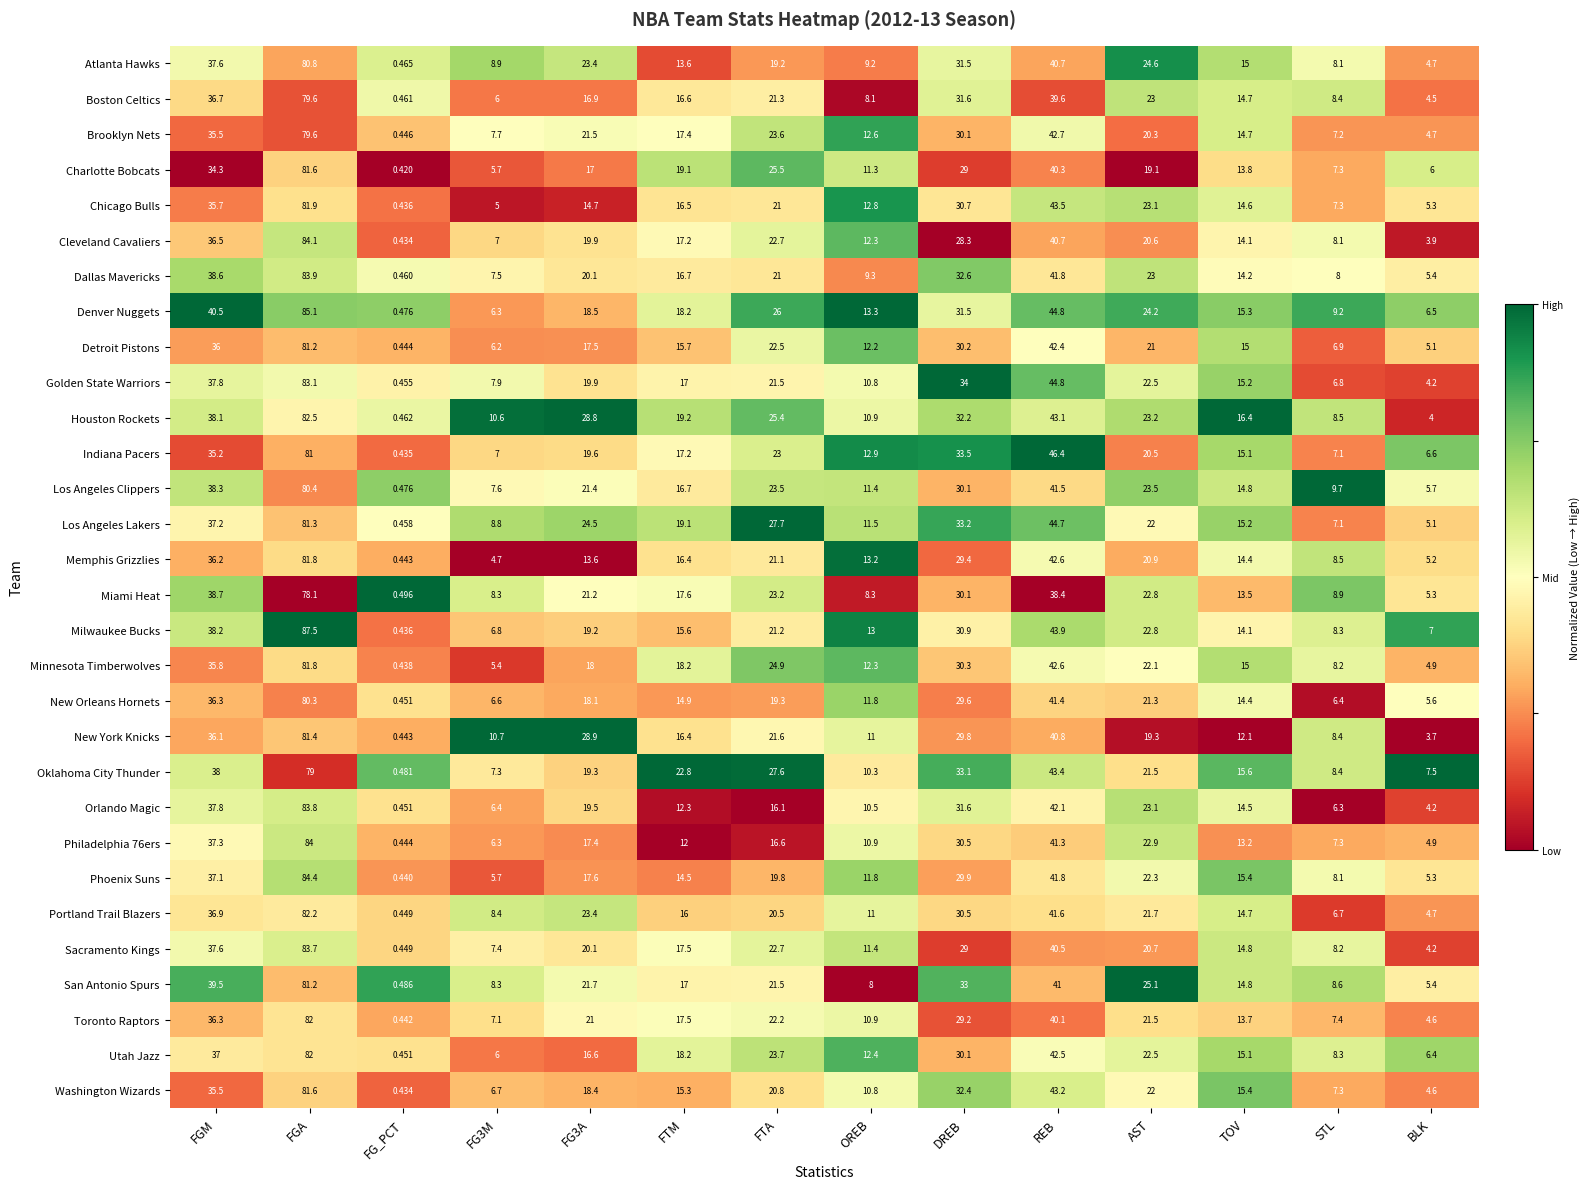

At which category is the sum across all series the highest?

FGA